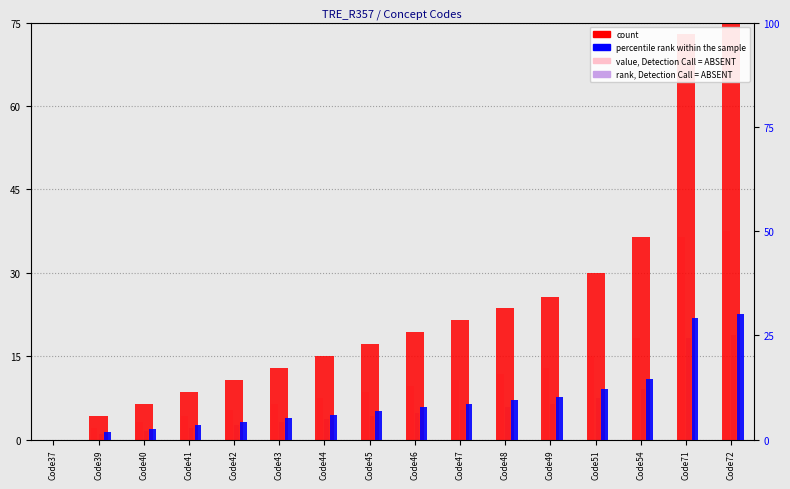

The value of rank, Detection Call = ABSENT at Code48 is 2.8. True or false?

False